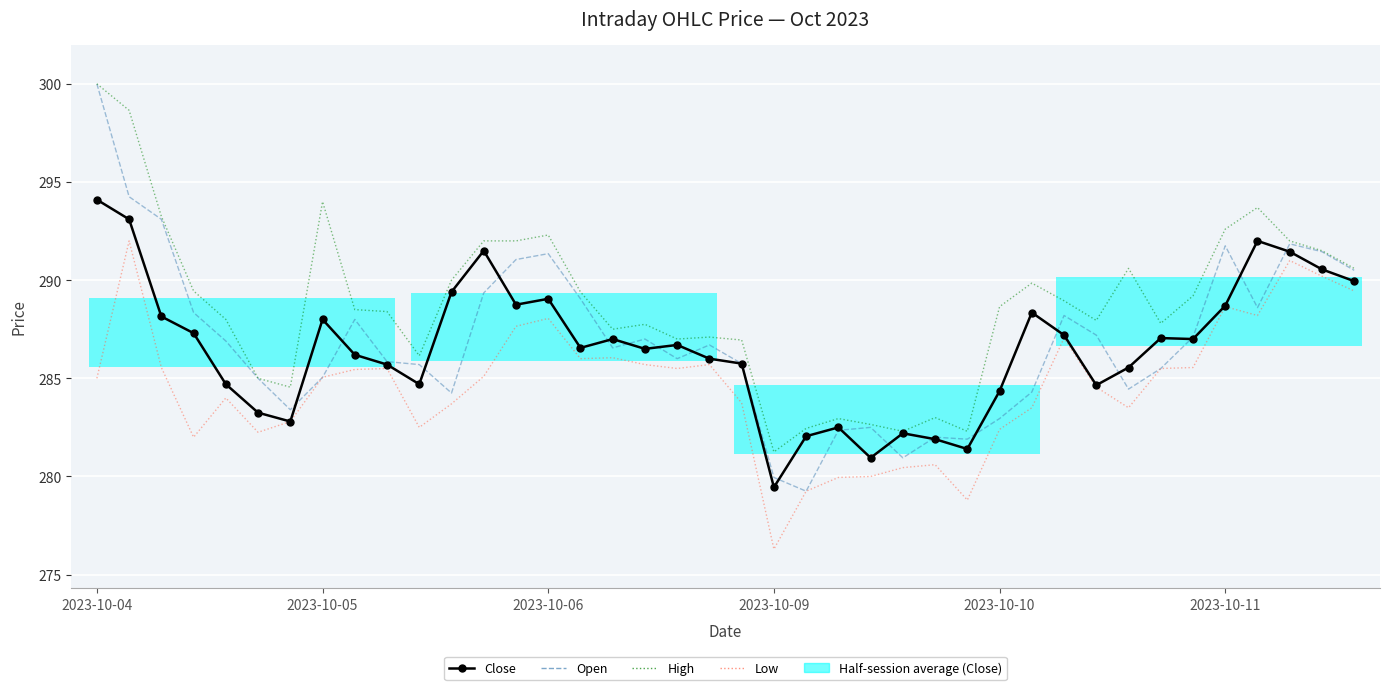

Which series has the widest spread of values?

Open